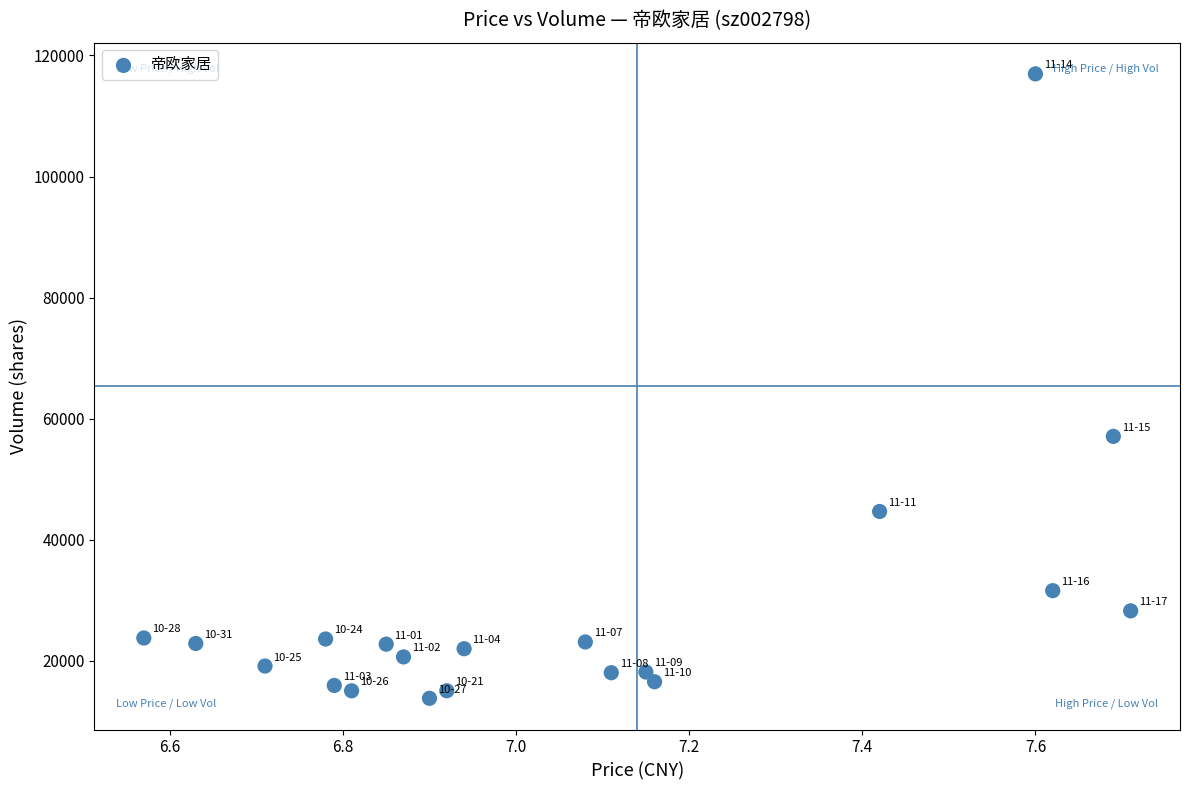

What Y value in the scatter plot is closest to 65372?

57063